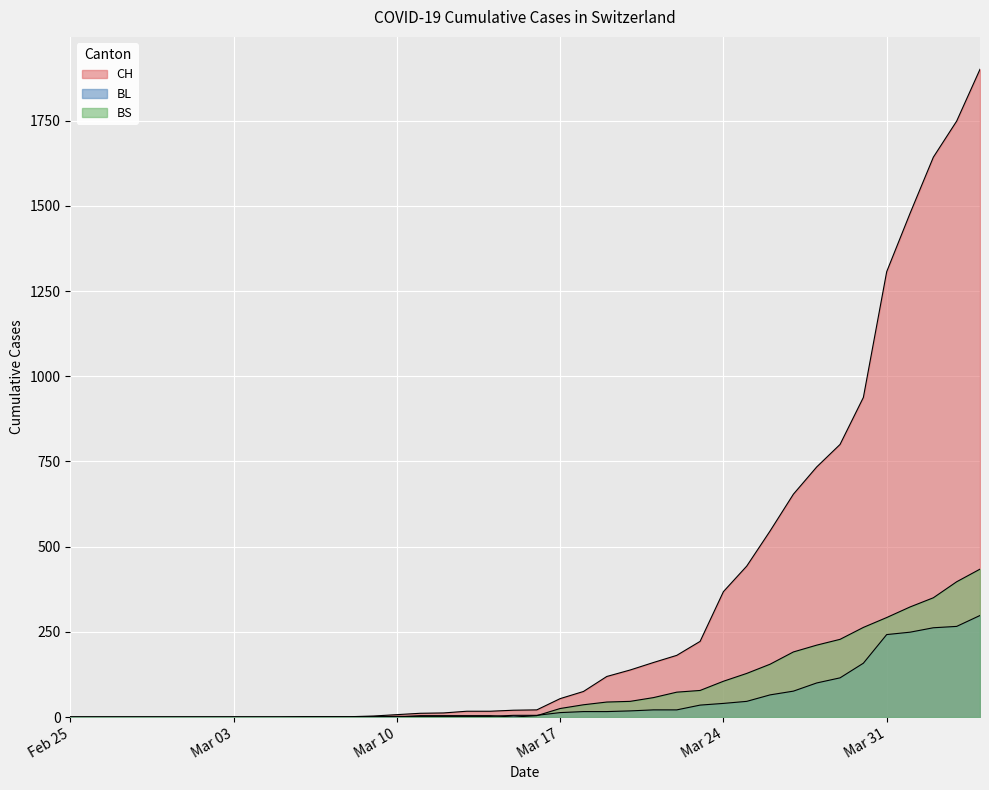

At which label does CH first exceed 21?

Mar 17